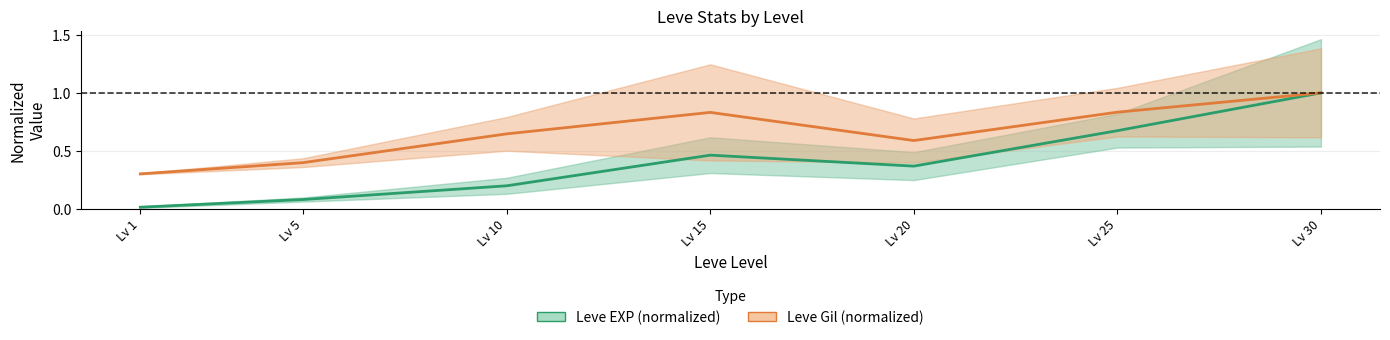

At which label does Leve EXP (normalized) reach its minimum?

Lv 1